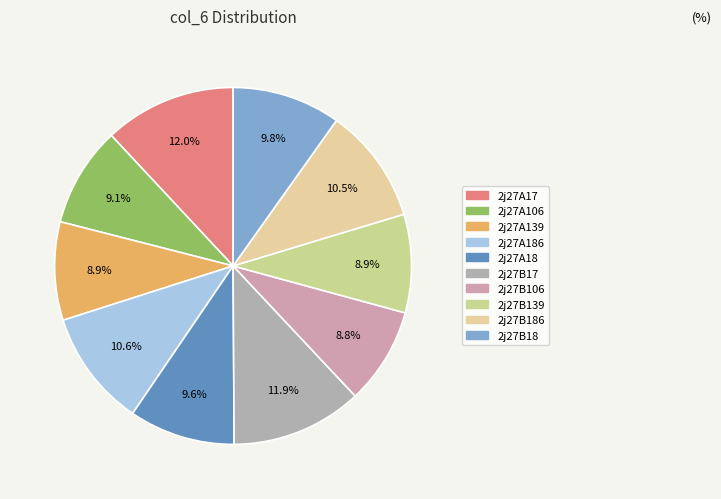

Rank the categories by value from lowest to highest.

2j27B106, 2j27A139, 2j27B139, 2j27A106, 2j27A18, 2j27B18, 2j27B186, 2j27A186, 2j27B17, 2j27A17